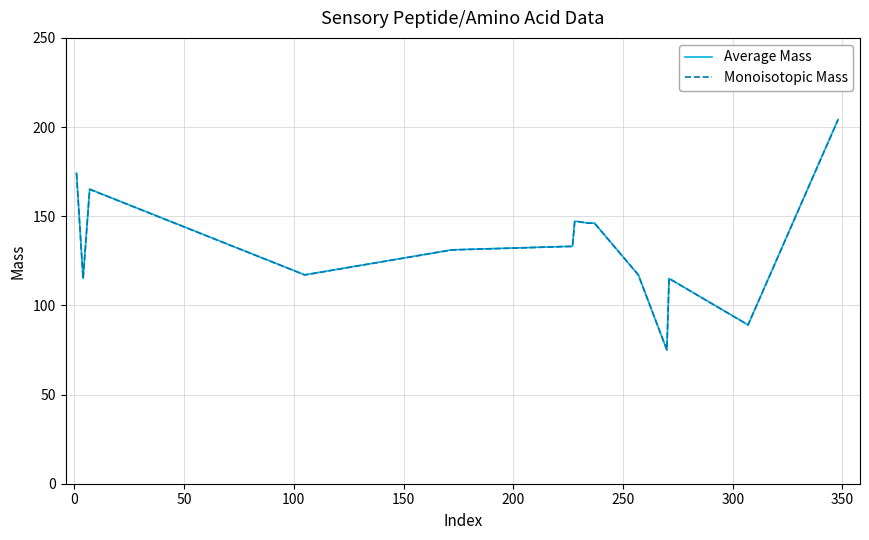

What is the maximum value shown in the chart?

204.2